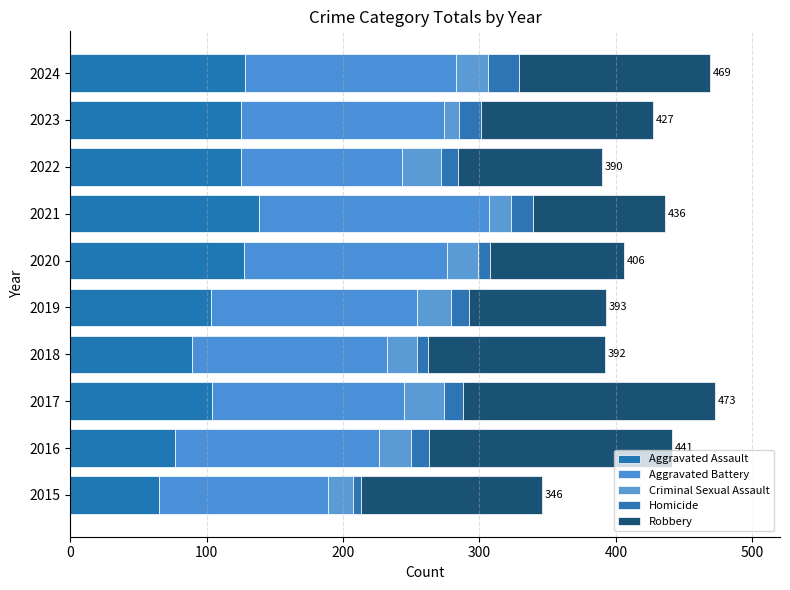

How many distinct data groups are displayed?

5